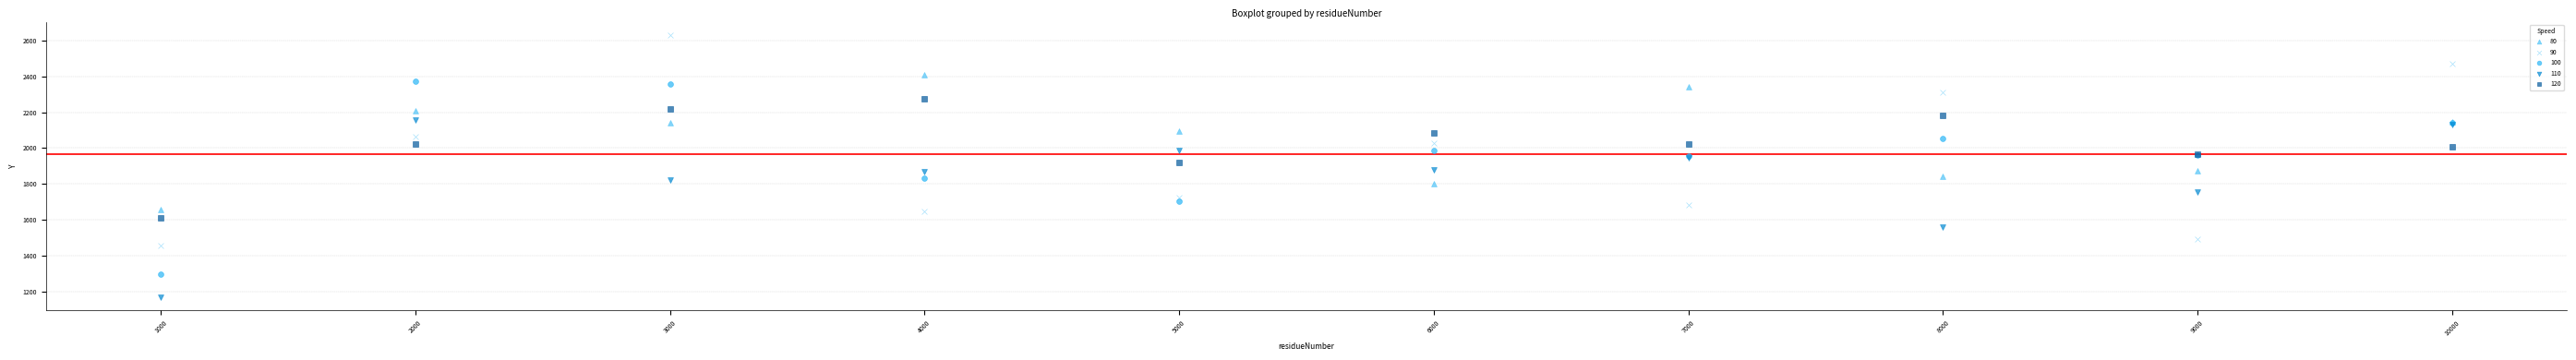

What are all the series names shown in the legend?

80, 90, 100, 110, 120